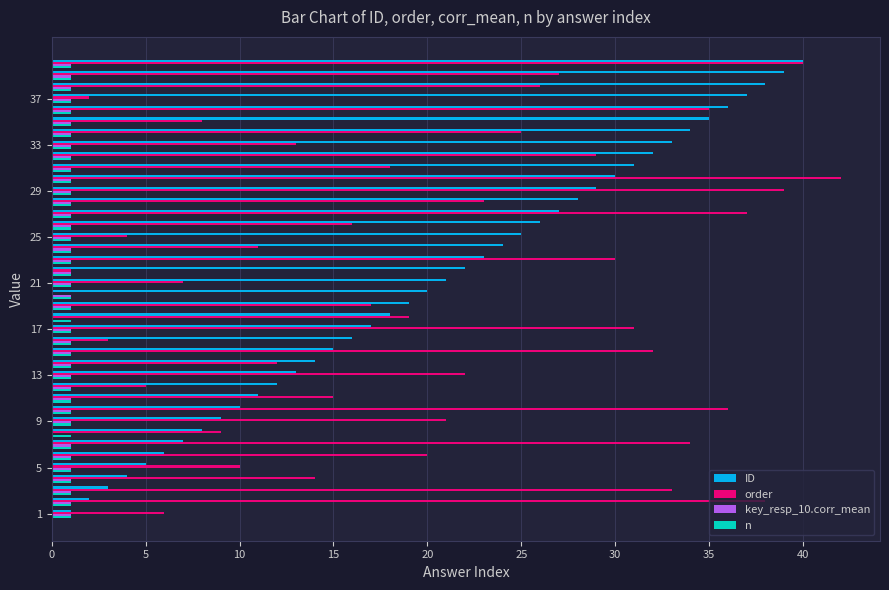

What is the sum of all n values?

40